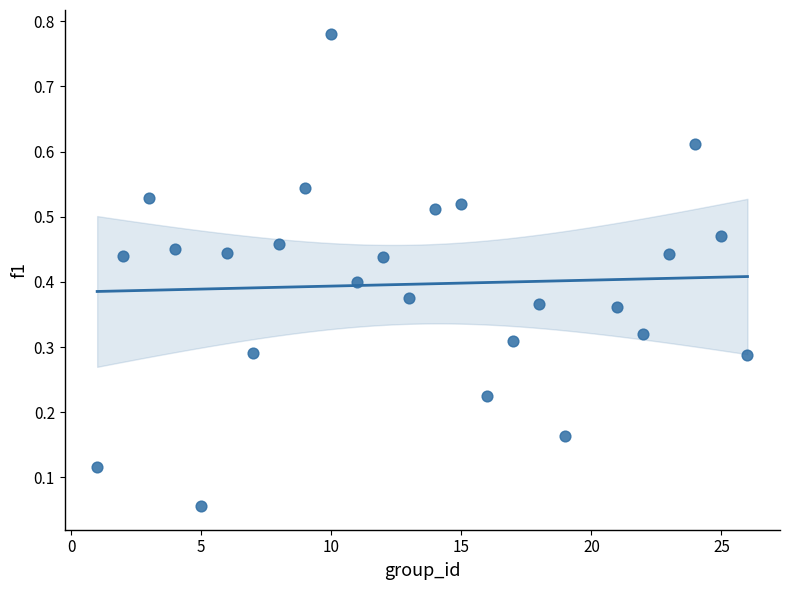

What is the range of Y values (max minus min)?

0.7